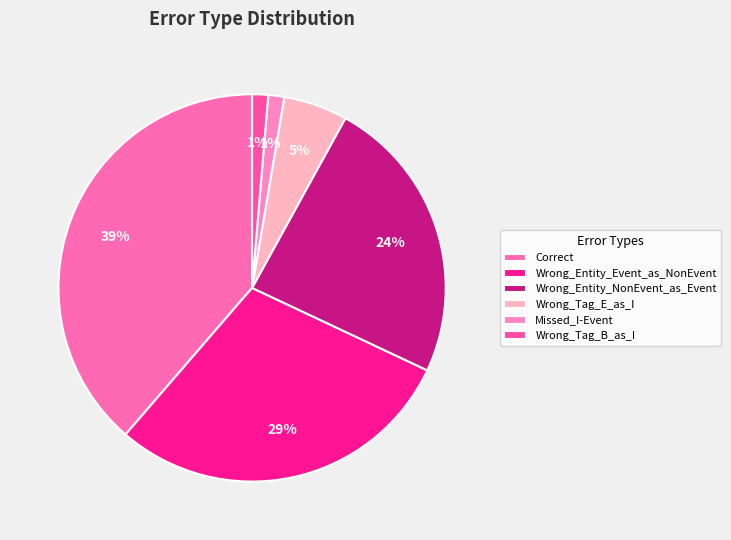

Rank the categories by value from lowest to highest.

Missed_I-Event, Wrong_Tag_B_as_I, Wrong_Tag_E_as_I, Wrong_Entity_NonEvent_as_Event, Wrong_Entity_Event_as_NonEvent, Correct